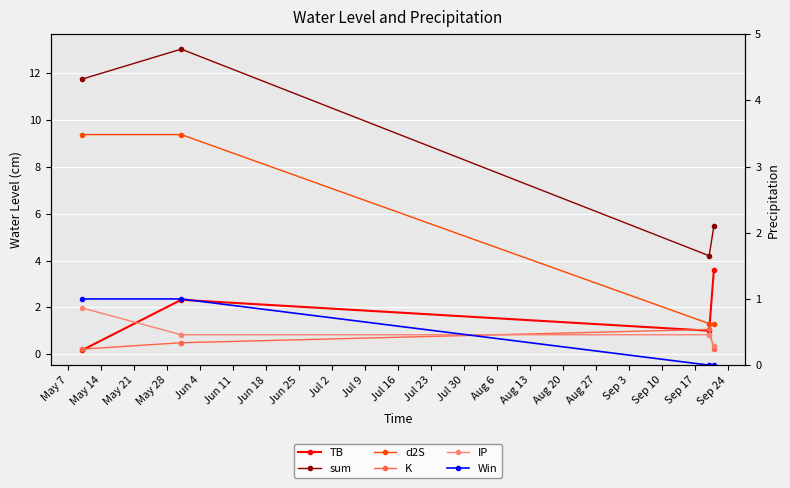

Does the chart display data point markers on the line(s)?

Yes